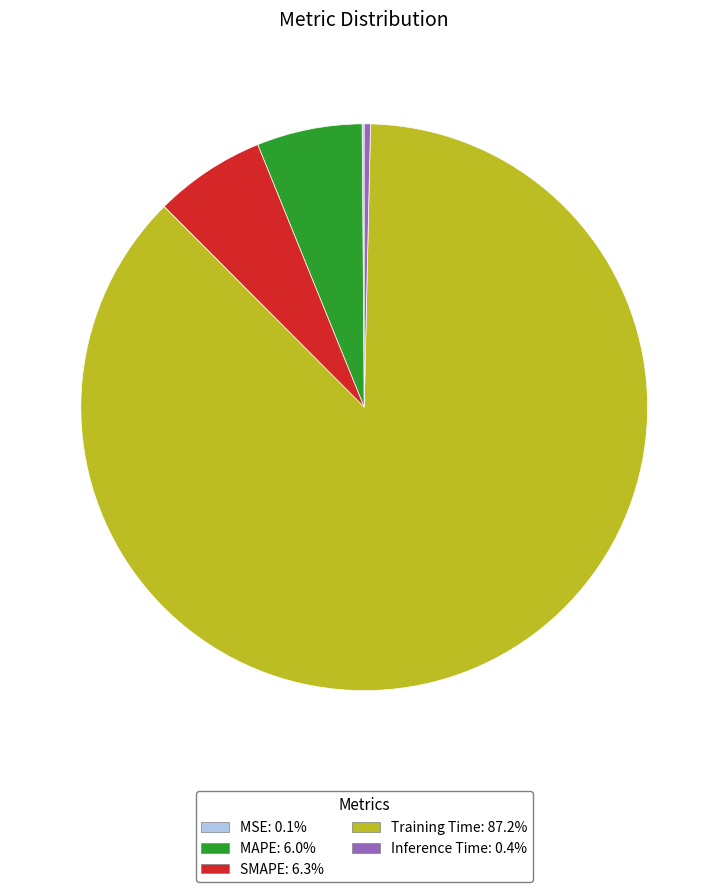

Does any single category account for the majority?

Yes